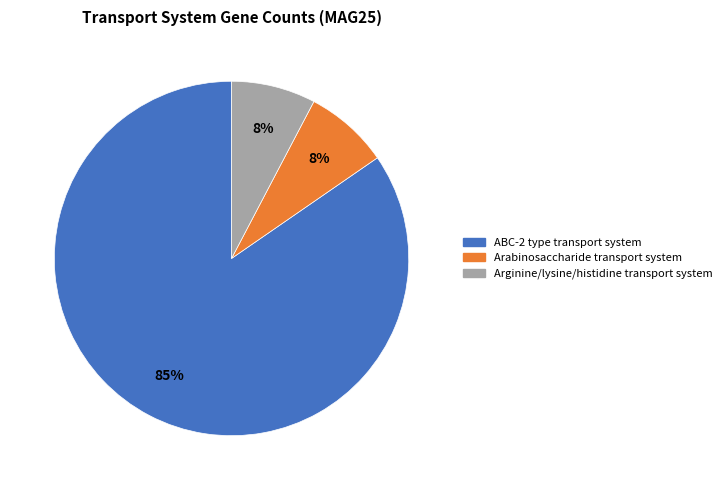

To the nearest percent, what is the combined percentage of ABC-2 type transport system and Arabinosaccharide transport system?

92%